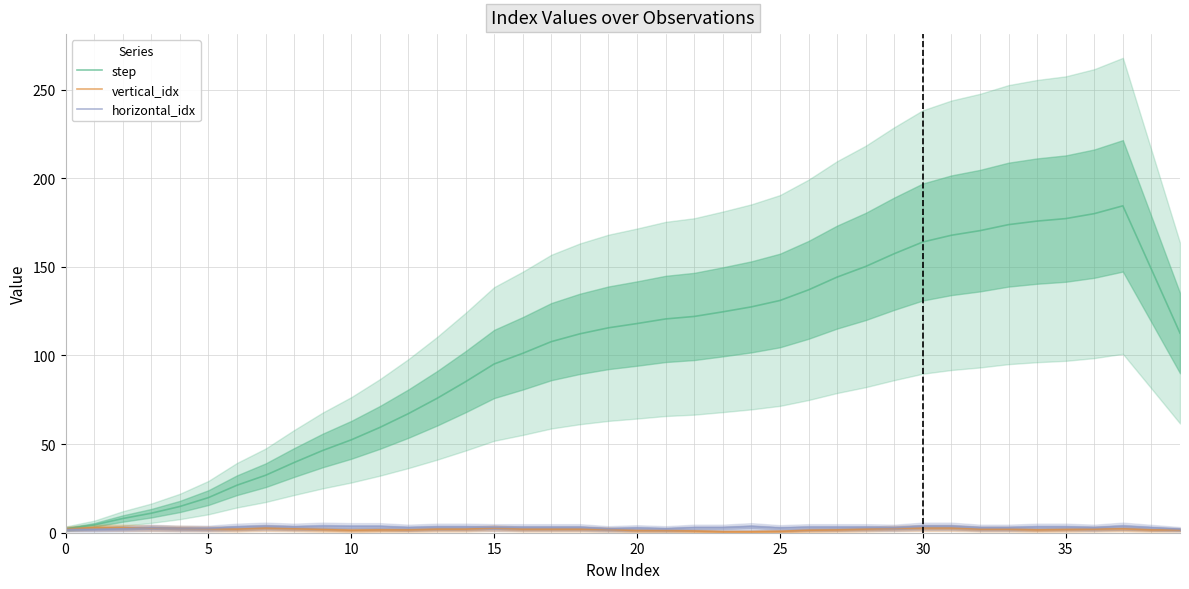

True or false: step and horizontal_idx cross at least once.

False